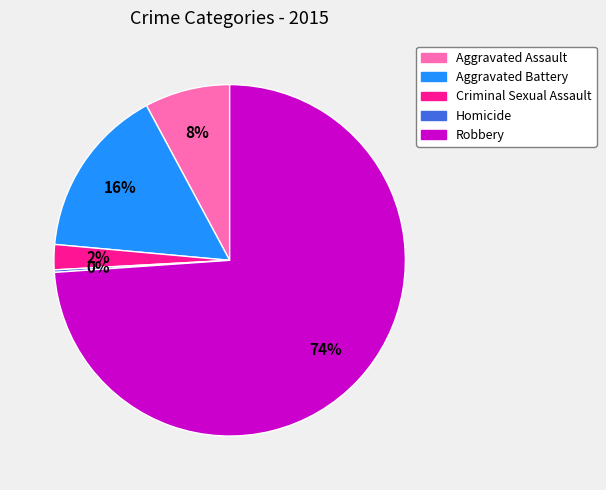

True or false: Robbery accounts for 88% of the total.

False